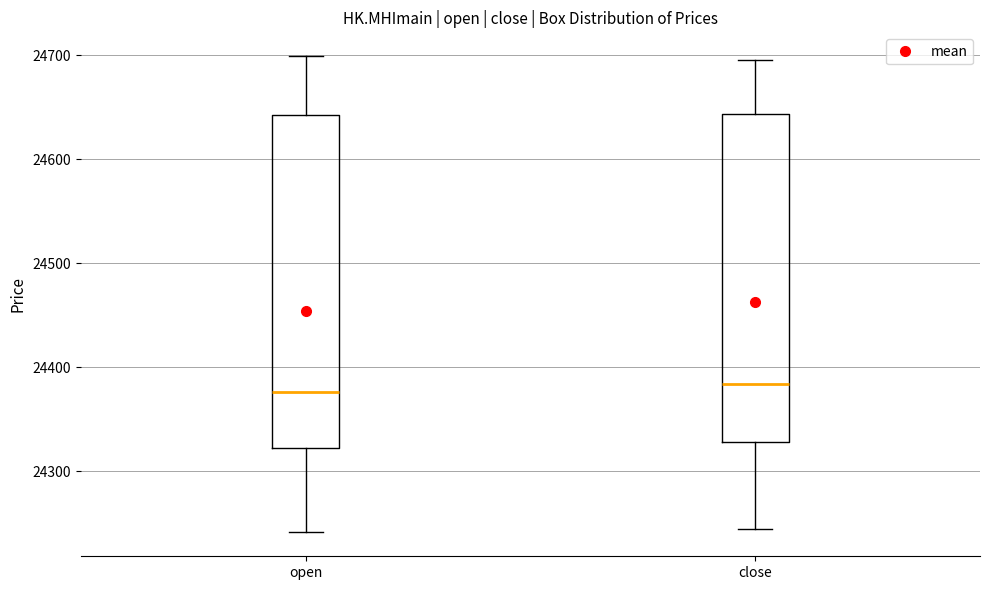

Reading left to right, read every box against the y-axis: the position of its median line, the range the box covers, and the ends of its whiskers. The values are not printed on the chart, so give them approximately, as read against the axis.

open: median 24380, box 24320 to 24640, whiskers 24240 to 24700
close: median 24380, box 24330 to 24640, whiskers 24240 to 24700